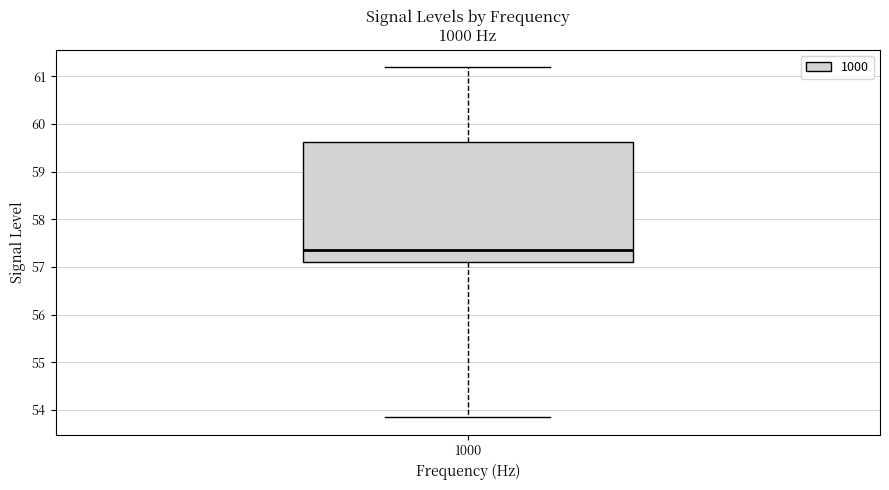

Where does the lower whisker of the box at x = 1000 end on the y-axis? The values are not printed on the chart, so give them approximately, as read against the axis.

53.9